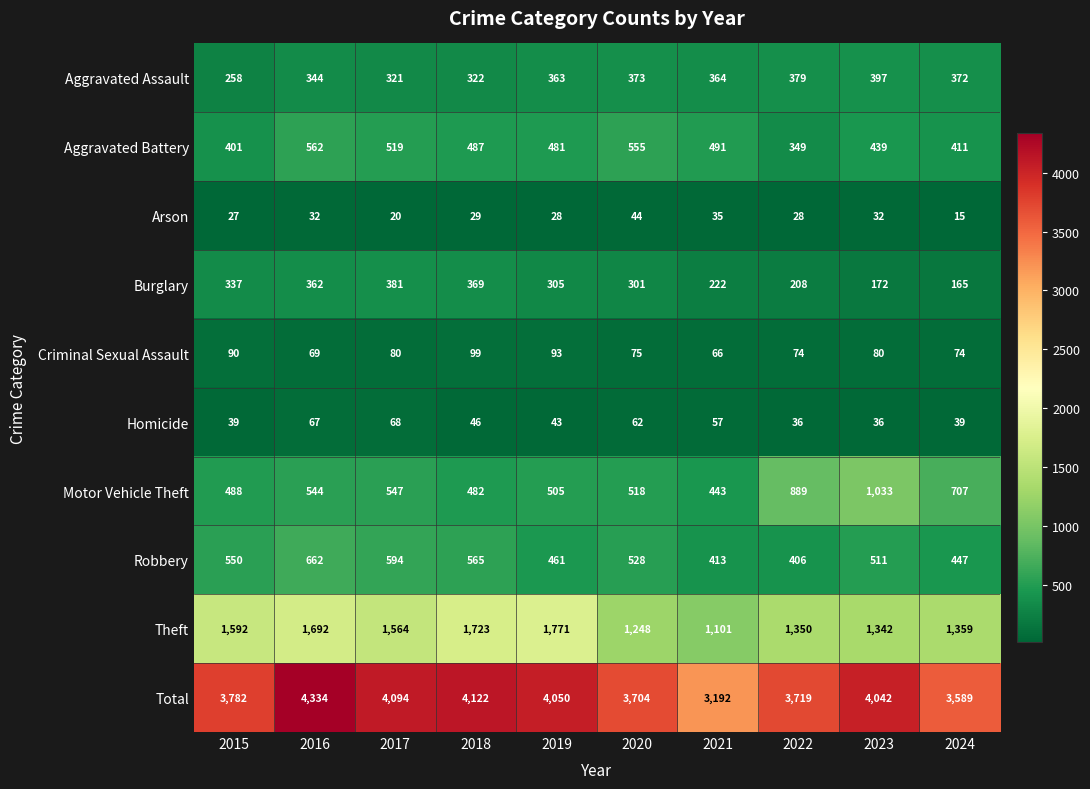

What is the approximate value of Motor Vehicle Theft at 2019, to the nearest 100?

500